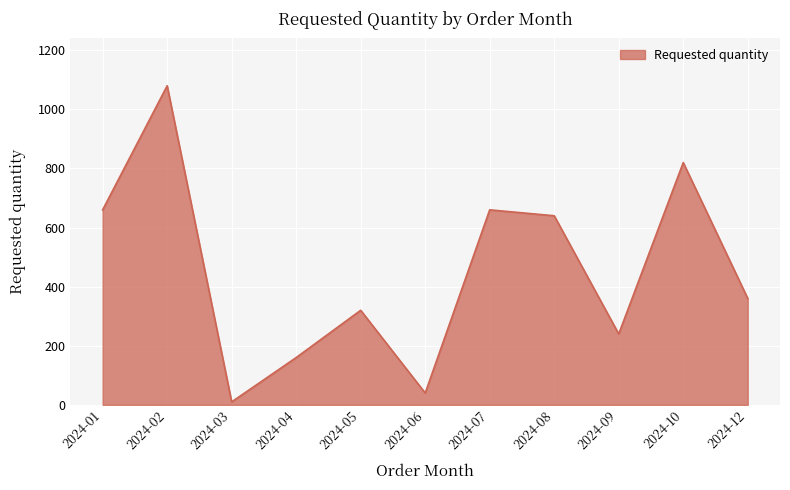

What is the ratio of the value at 2024-12 to the value at 2024-09?

1.5